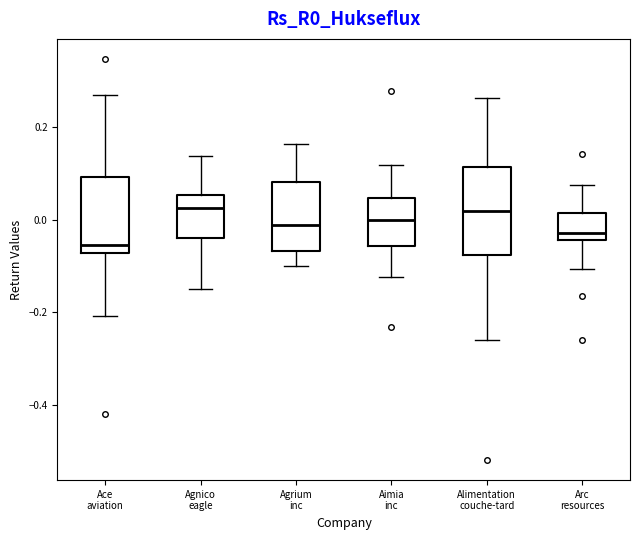

Where is the lower edge of the box for Alimentation couche-tard on the y-axis? The values are not printed on the chart, so give them approximately, as read against the axis.

-0.08